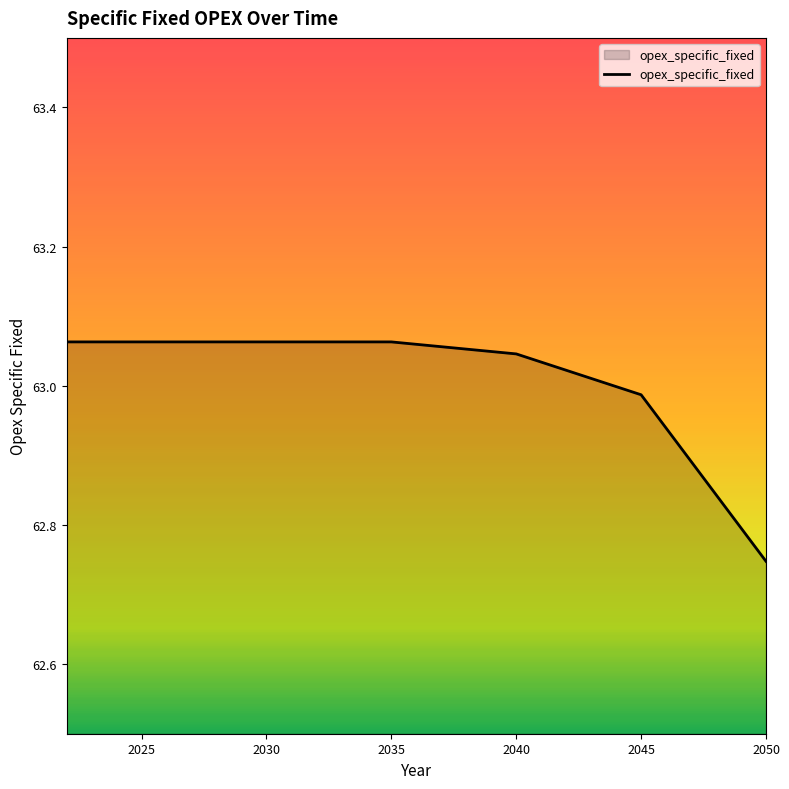

What is the difference between the maximum and minimum values?

0.3